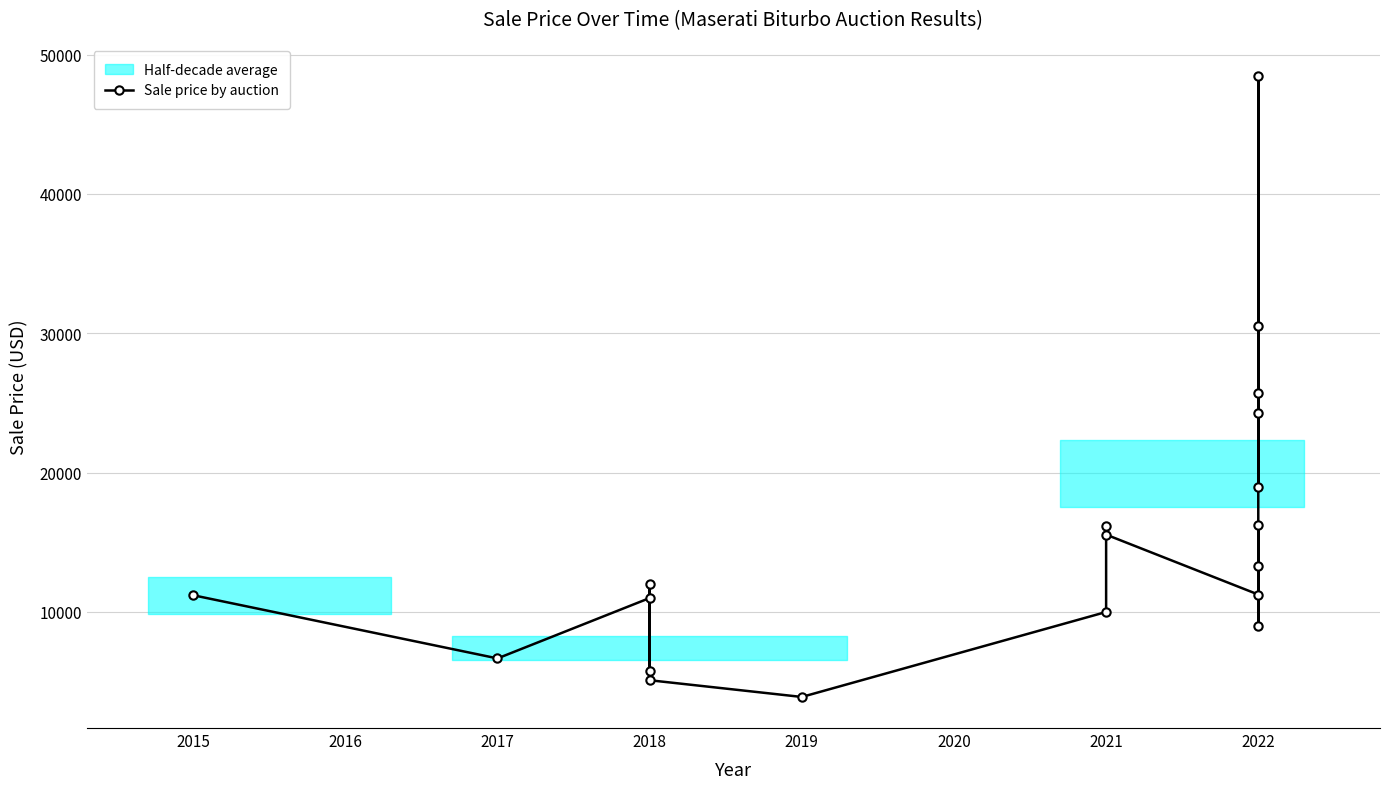

How many interior local peaks (higher than both neighbors) does the data have?

6